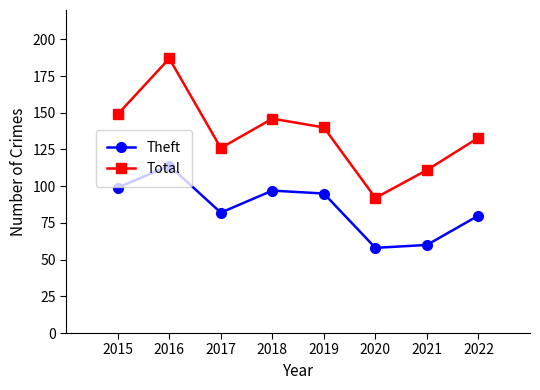

Which series has the largest range (max minus min)?

Total